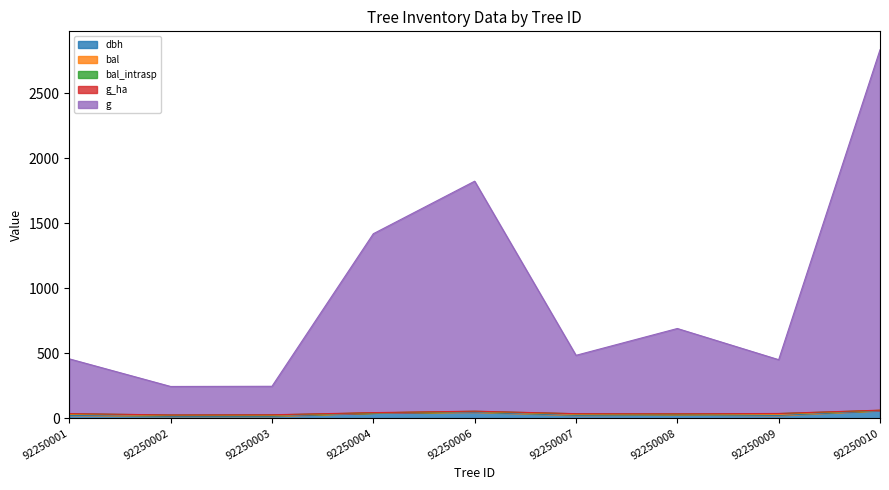

Reading left to right, list all the values displayed in this chart.

dbh: 23.1	16.7	16.7	41.9	47.5	23.9	28.9	22.9	59.4
bal: 7.2	5.2	5.9	0.0	4.3	6.6	3.4	7.8	1.9
bal_intrasp: 5.3	3.2	3.9	0.0	2.3	4.6	1.4	5.9	0.0
g_ha: 0.6	0.7	0.7	1.9	0.9	0.6	0.9	0.6	1.4
g: 420.9	219.0	219.0	1375.6	1768.3	448.6	656.0	413.7	2771.2